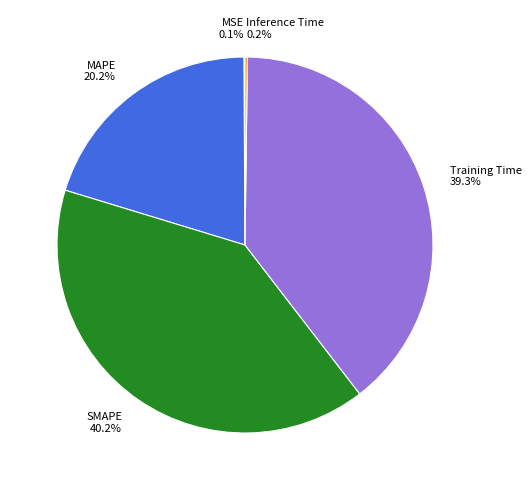

To the nearest percent, what portion does SMAPE represent?

40%